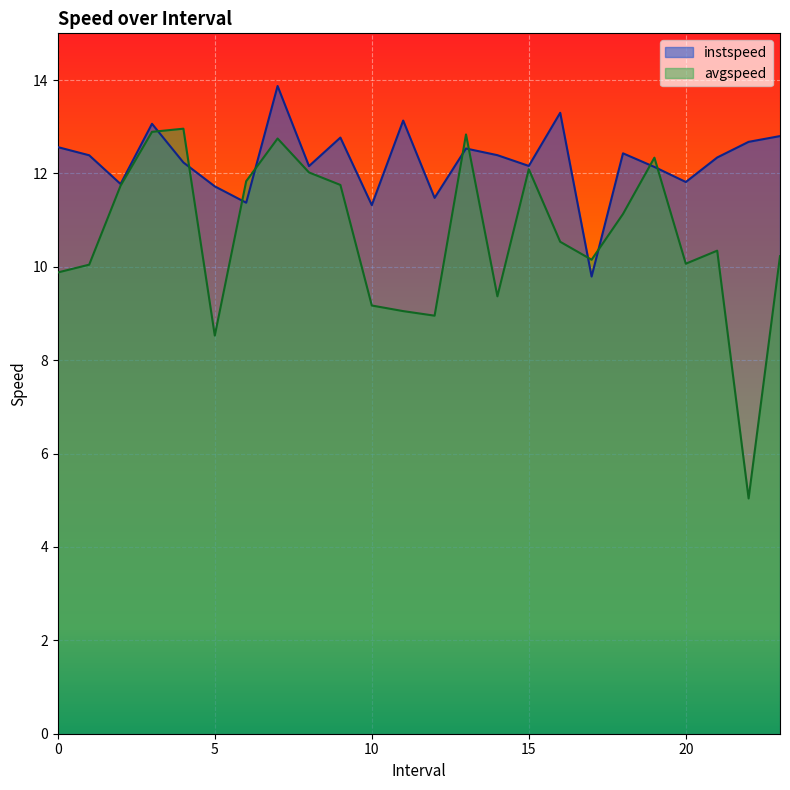

What is the total value across all series at 21.0?

22.7